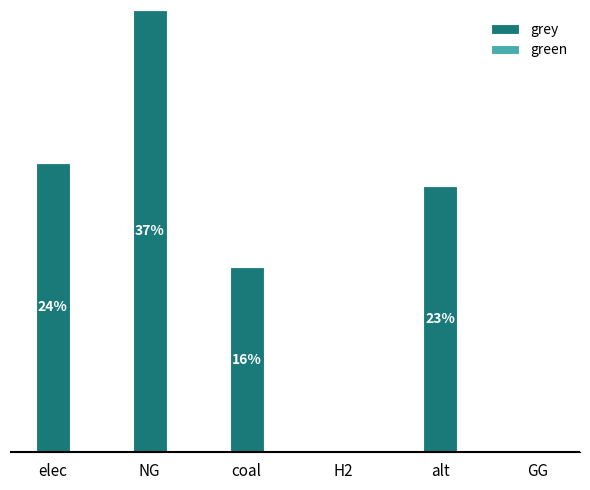

Are the bars horizontal?

No